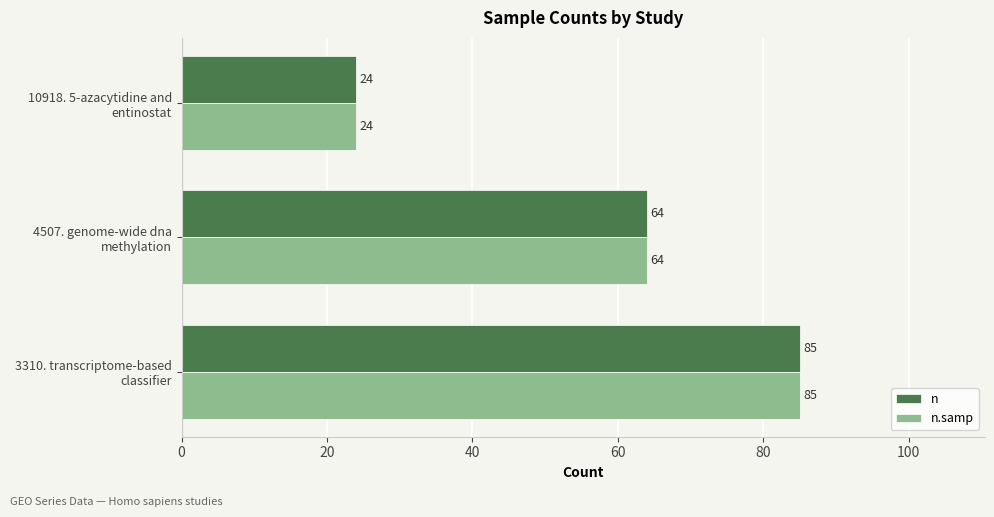

Count the n.samp values in the range 24 to 85.

3